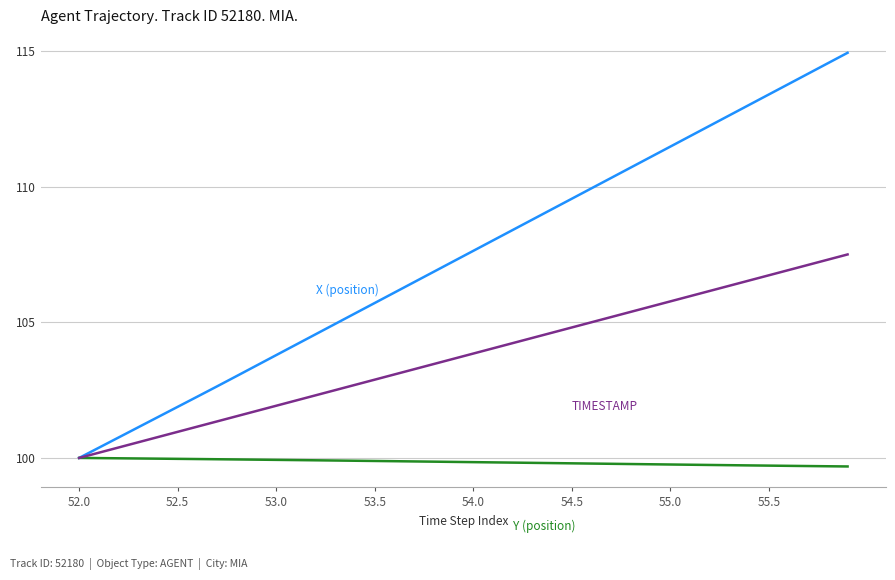

What is the smallest value displayed?

99.7